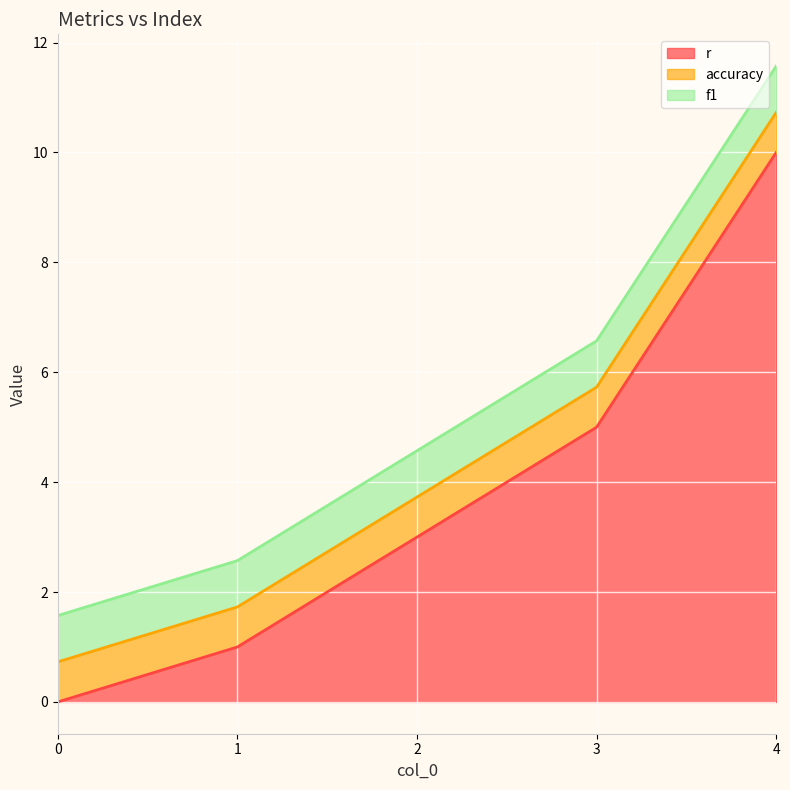

How many categories are shown in the chart?

5